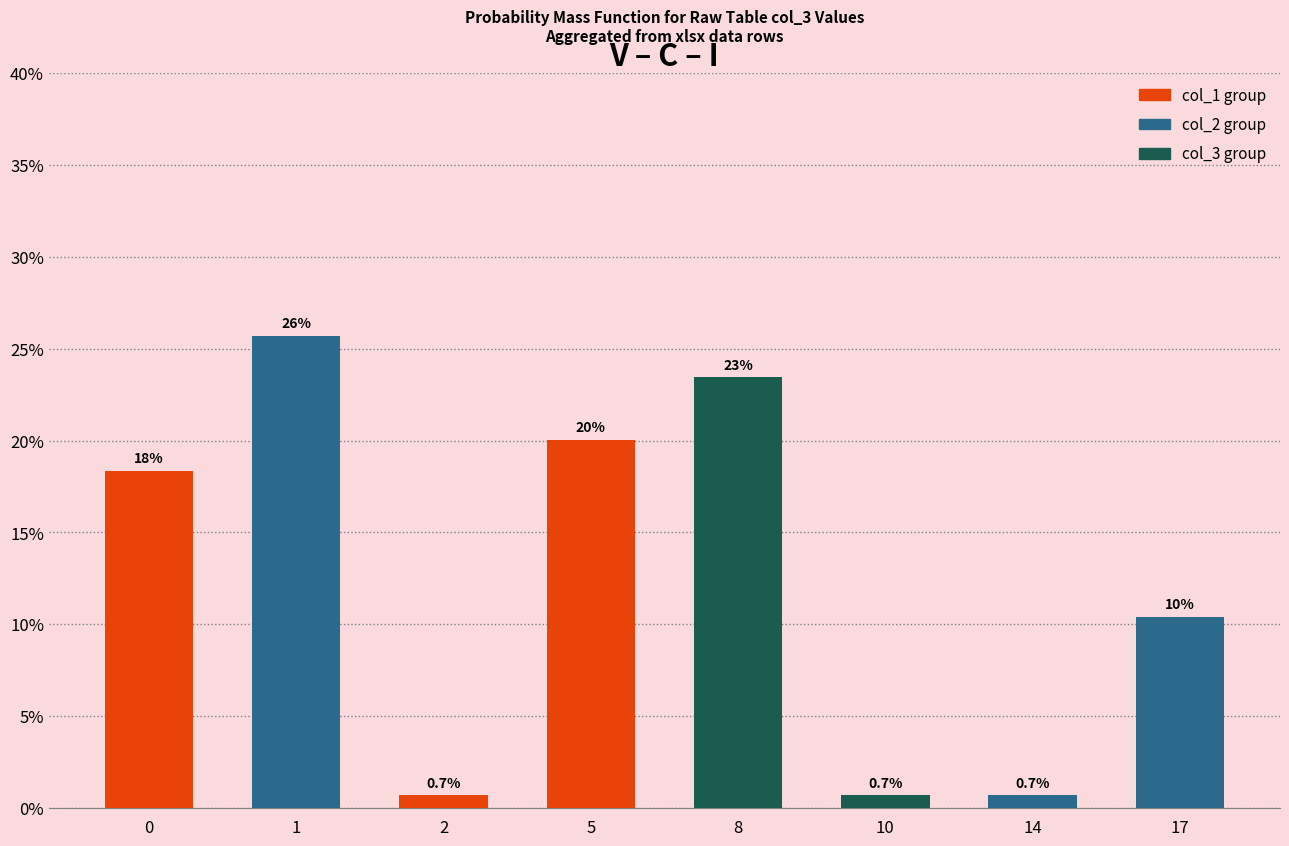

Reading right to left, transcribe all the data shown in this chart.

17=10.4	14=0.7	10=0.7	8=23.4	5=20.1	2=0.7	1=25.7	0=18.3